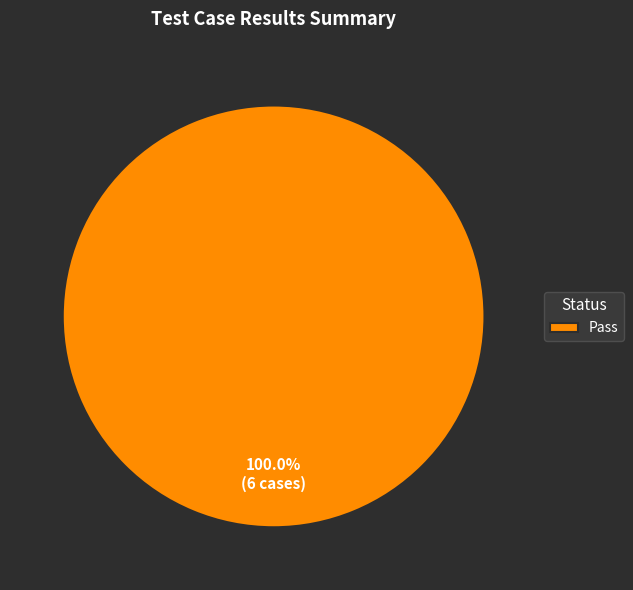

How many segments does this pie chart have?

1